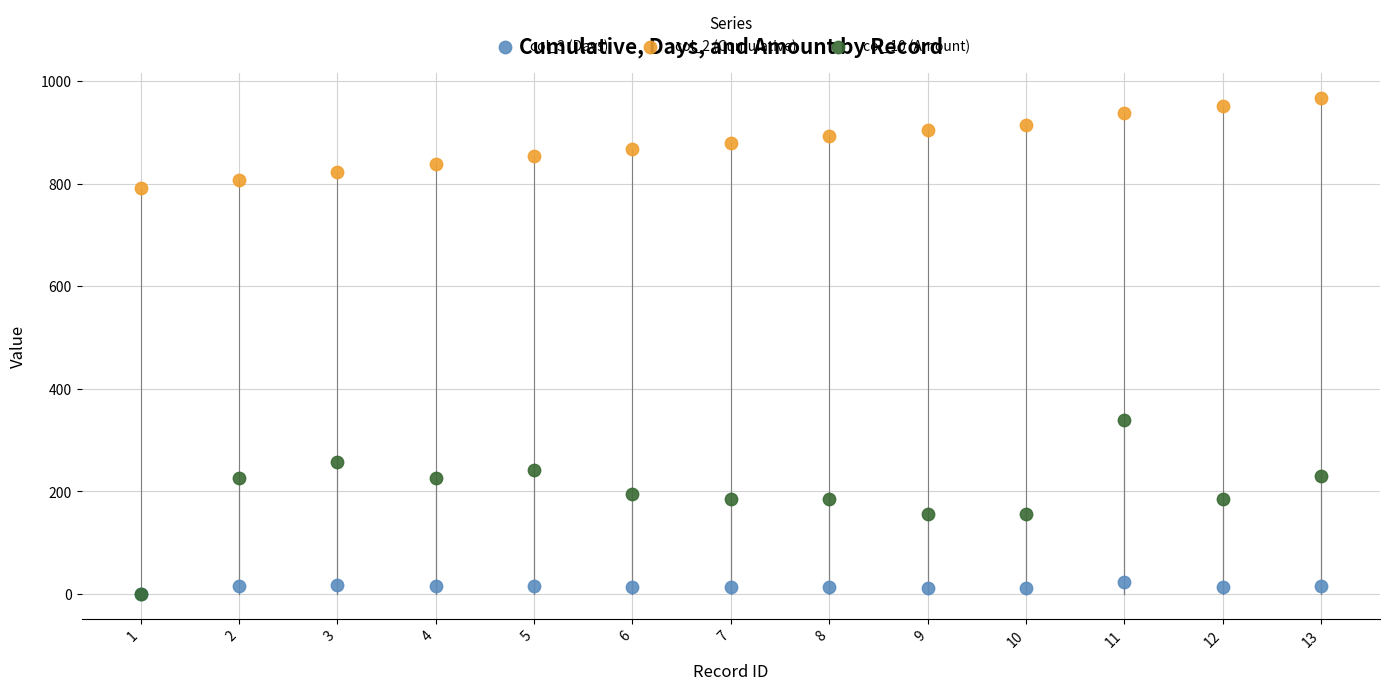

Across all series, what Y value is closest to 483?

338.0